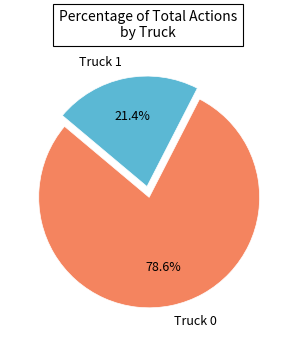

The Truck 1 slice represents 21% of the pie. True or false?

True